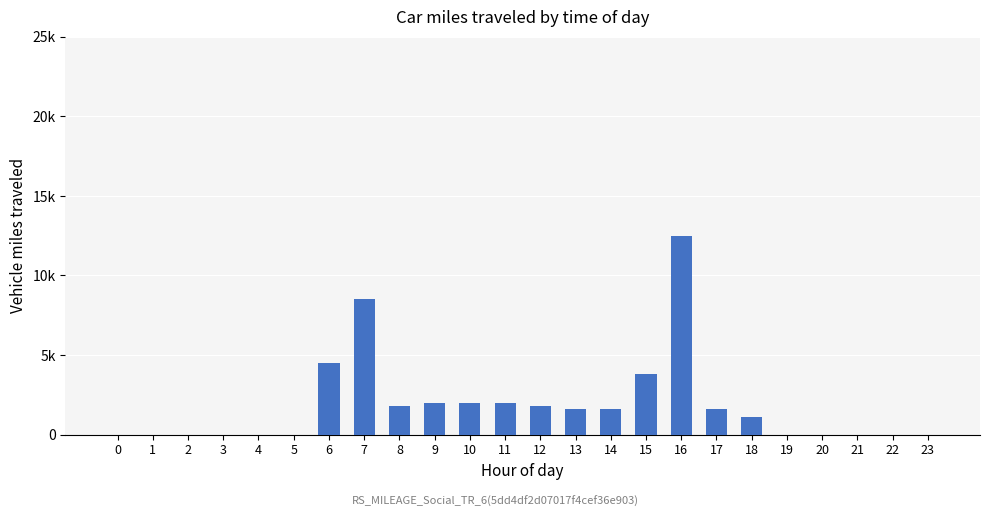

Reading left to right, transcribe all the data shown in this chart.

0=0	1=0	2=0	3=0	4=0	5=0	6=4500	7=8500	8=1800	9=2000	10=2000	11=2000	12=1800	13=1600	14=1600	15=3800	16=12500	17=1600	18=1100	19=0	20=0	21=0	22=0	23=0